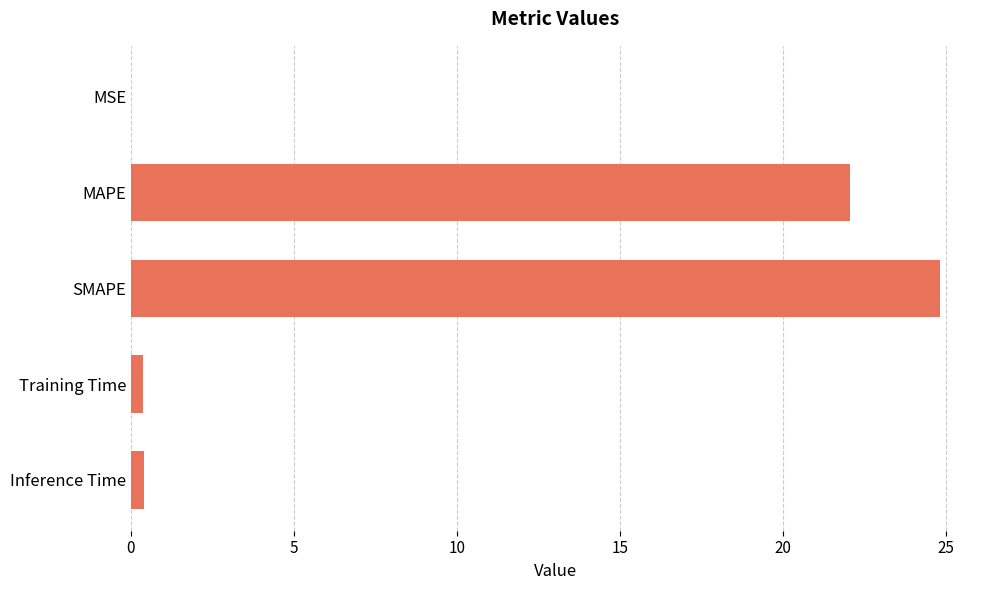

The value at SMAPE is 34.1. True or false?

False